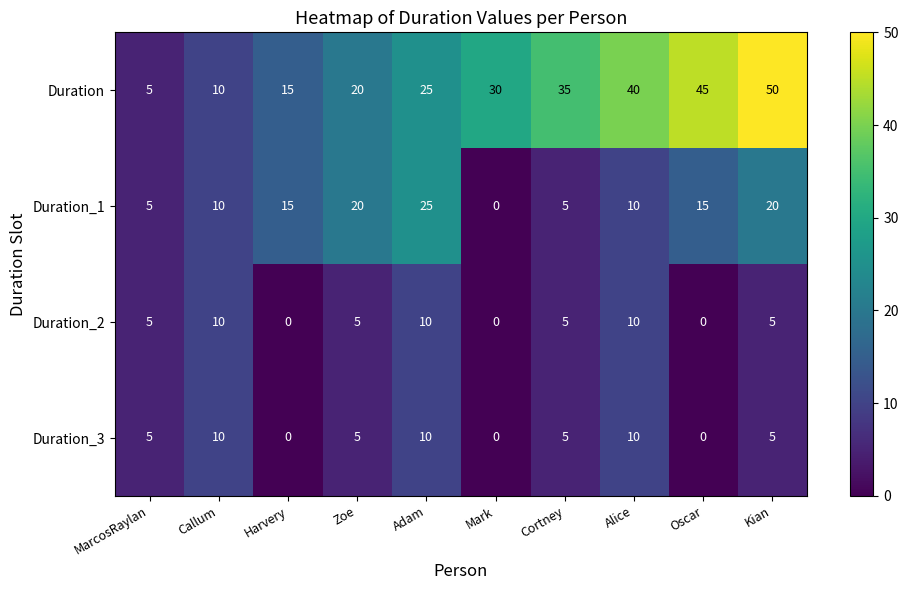

Which series changed the most between Callum and Mark?

Duration